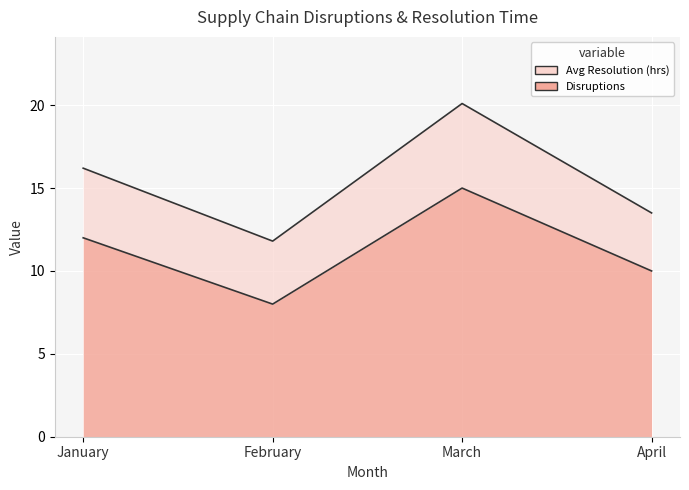

What is the minimum value shown in the chart?

8